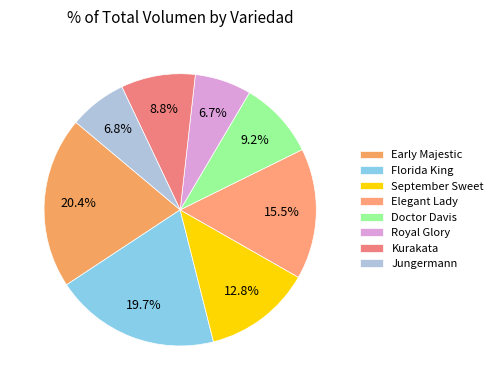

What percentage is the Kurakata slice, to the nearest percent?

9%